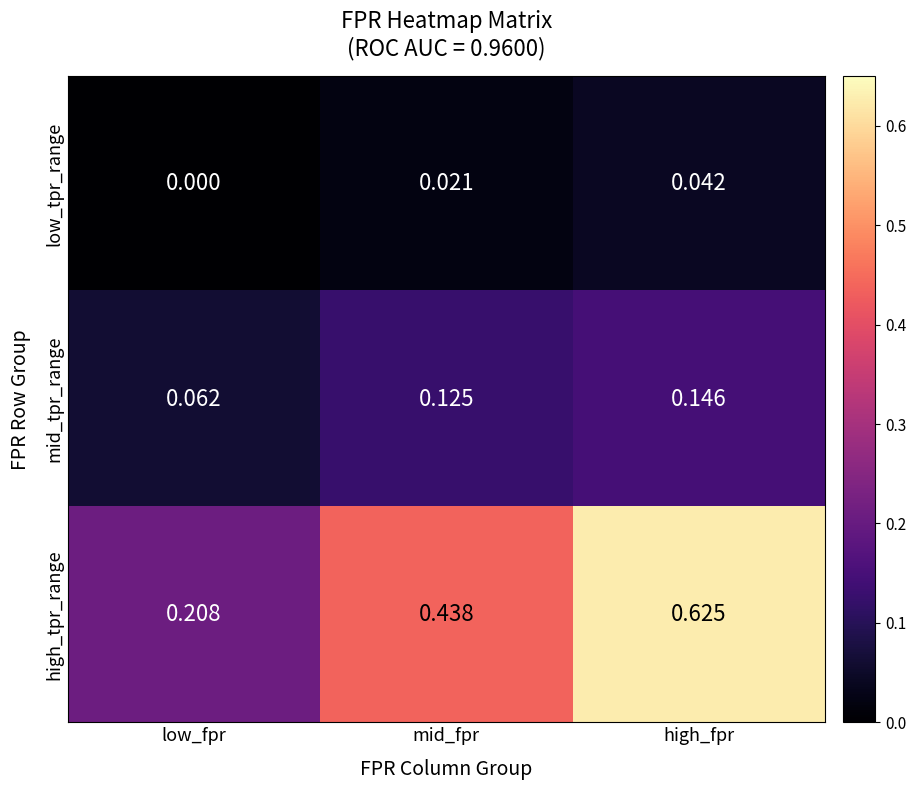

Where is mid_tpr_range nearest to the value 0?

low_fpr